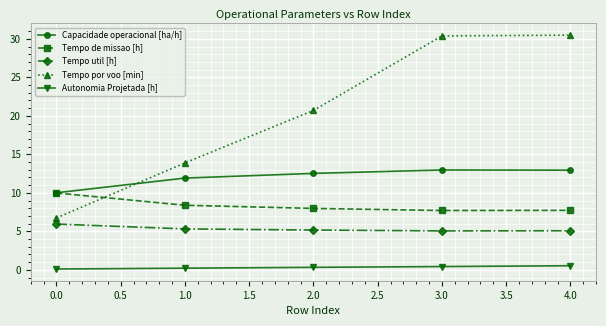

What is the label of the 1st point from the left?

0.0